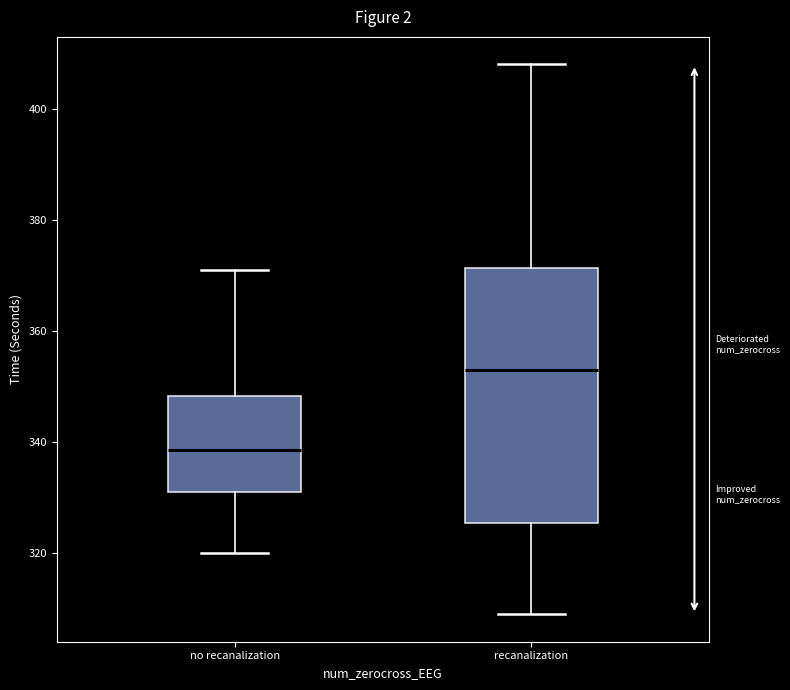

Reading left to right, transcribe this box plot: for each box, give where its median line is, the range the box spans, and where its two whiskers end, as read against the y-axis. The values are not printed on the chart, so give them approximately, as read against the axis.

no recanalization: median 338, box 332 to 348, whiskers 320 to 372
recanalization: median 354, box 326 to 372, whiskers 310 to 408